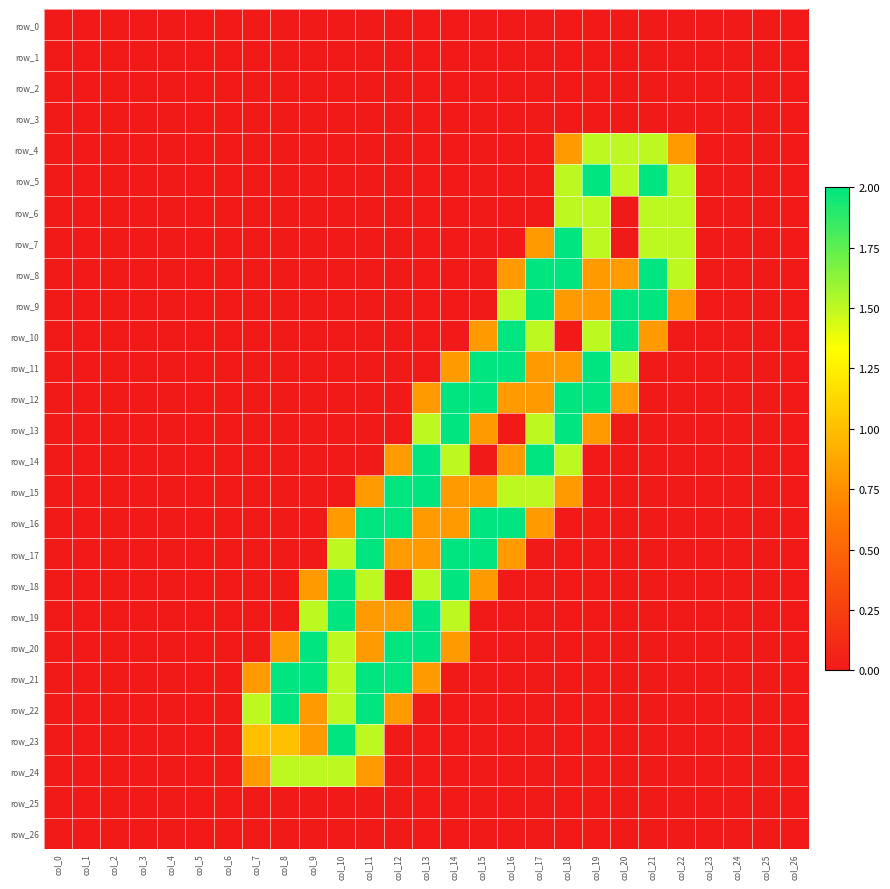

The row_10 series shows -0.8 at col_24. True or false?

False